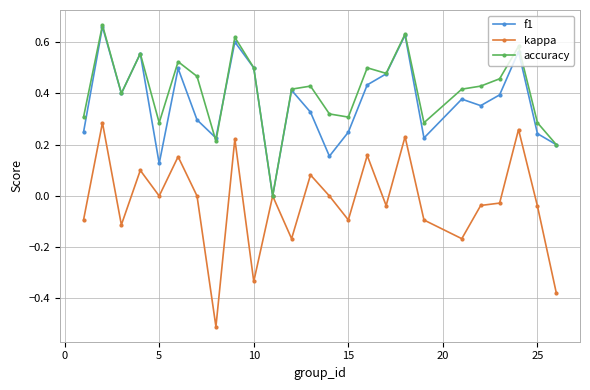

Which series has the largest range (max minus min)?

kappa